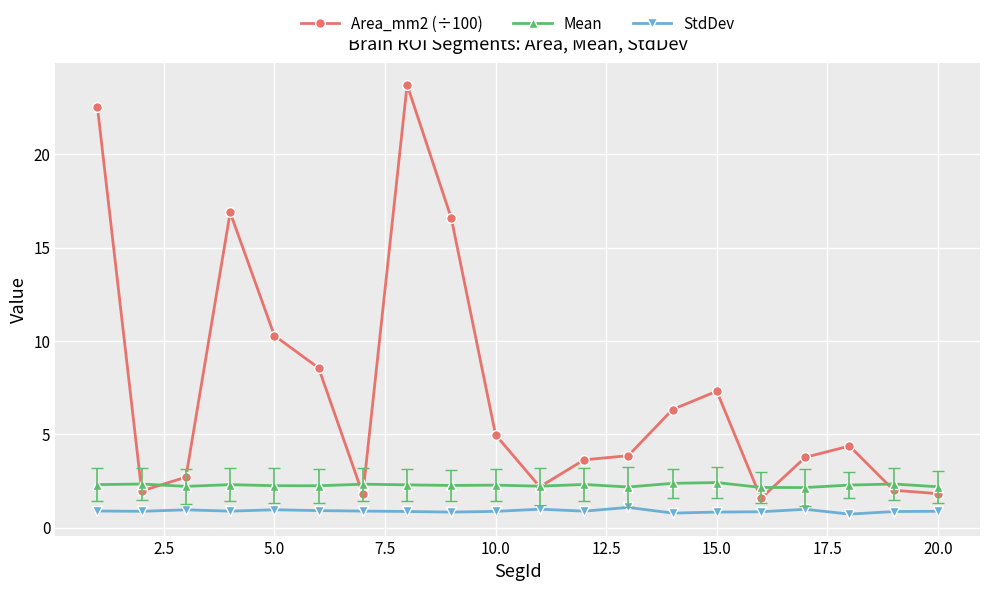

Is this an area chart (filled region under the line)?

No